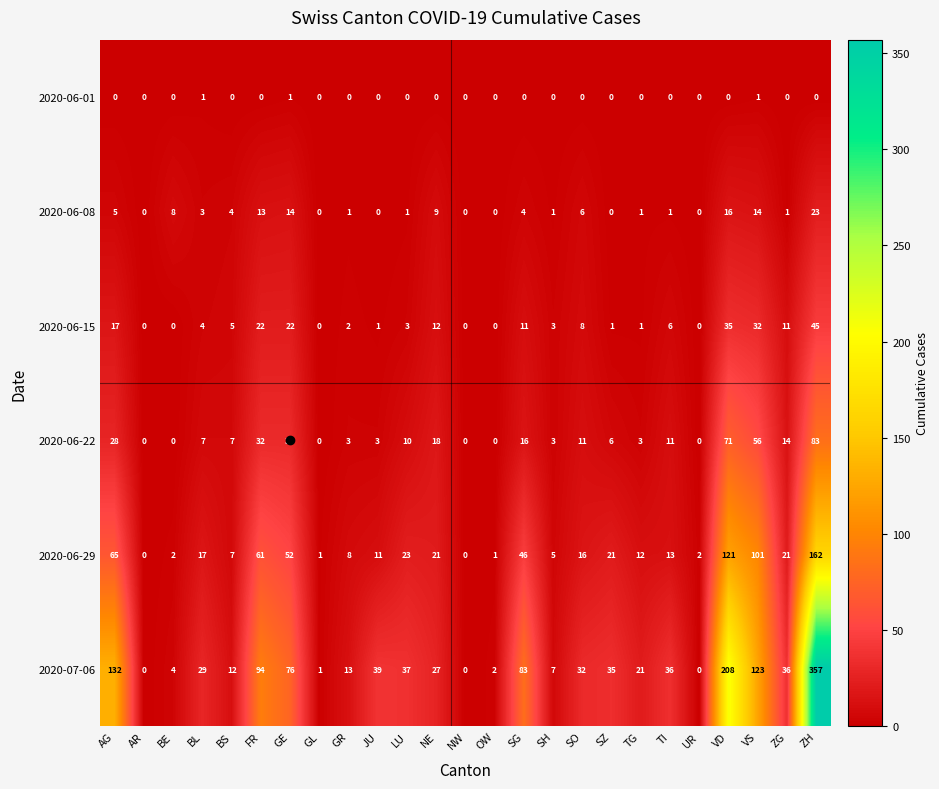

Which series changed the most between SO and UR?

2020-07-06